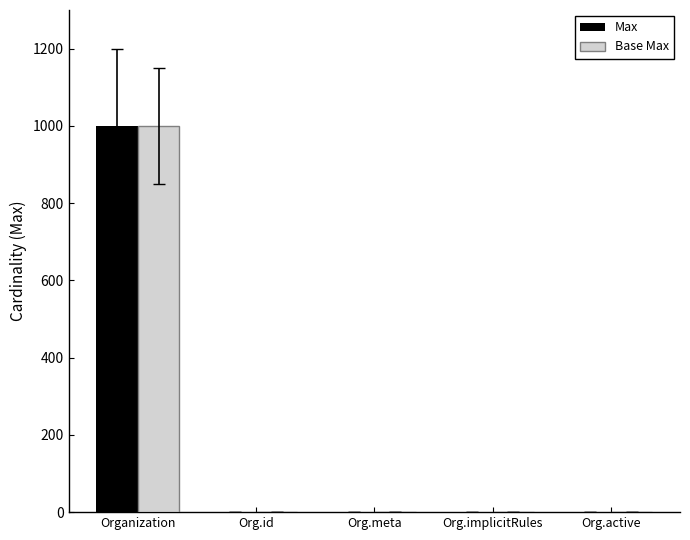

What are all the series names shown in the legend?

Max, Base Max